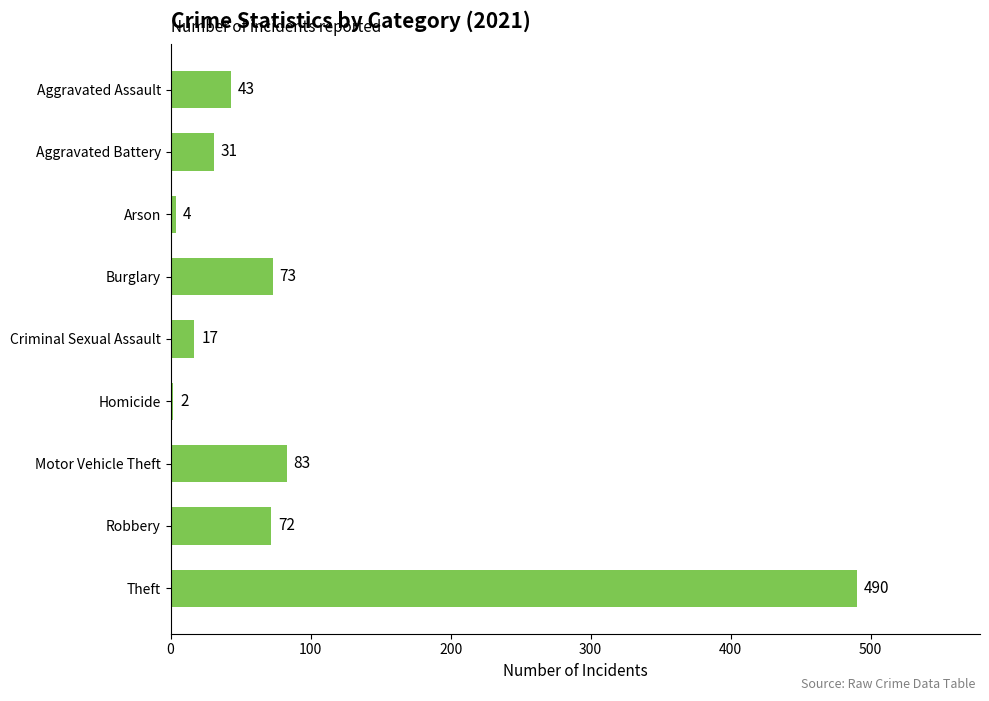

What is the label of the 3rd bar from the bottom?

Motor Vehicle Theft